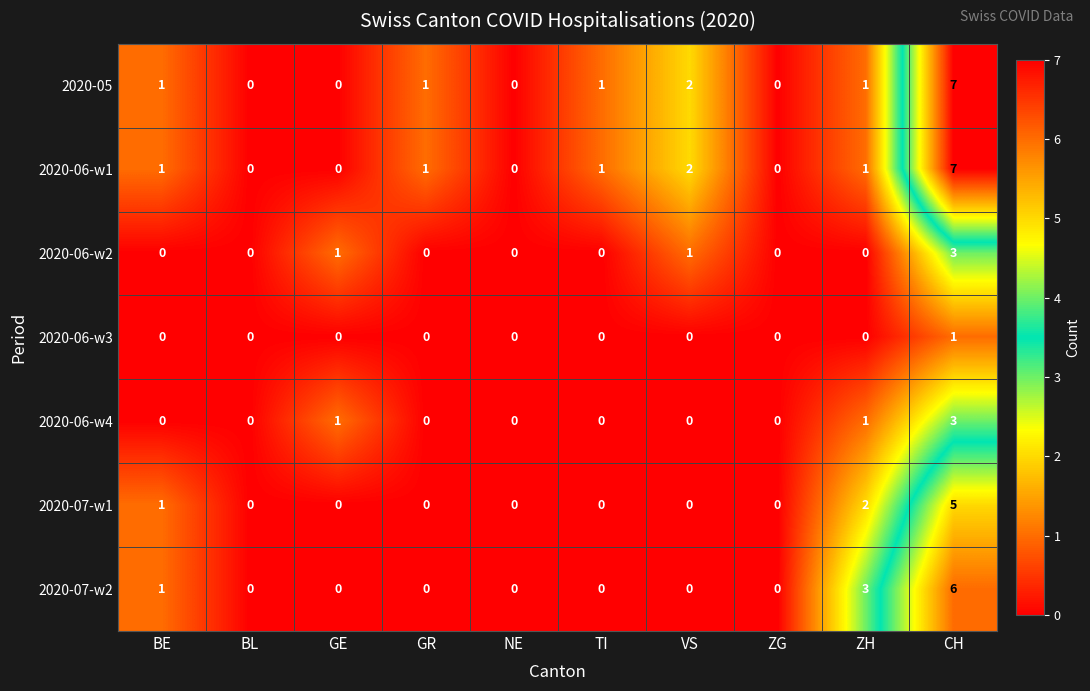

What is the difference between the highest and lowest values at ZH?

3